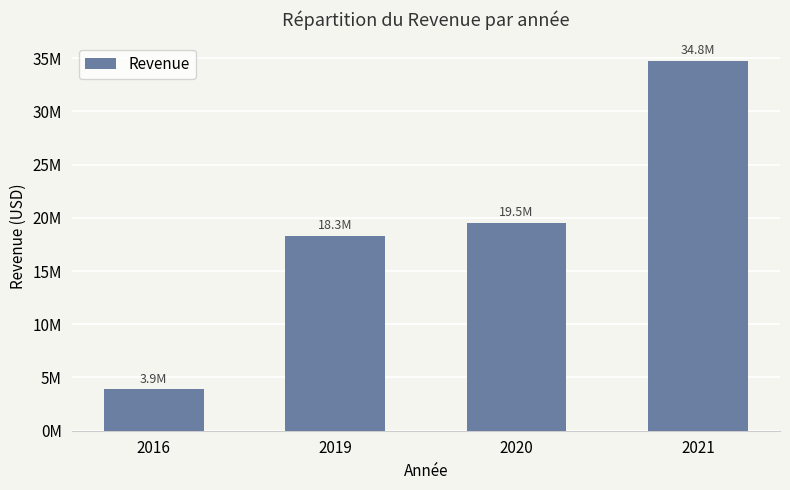

What is the value of the 2nd bar from the left?

18277225